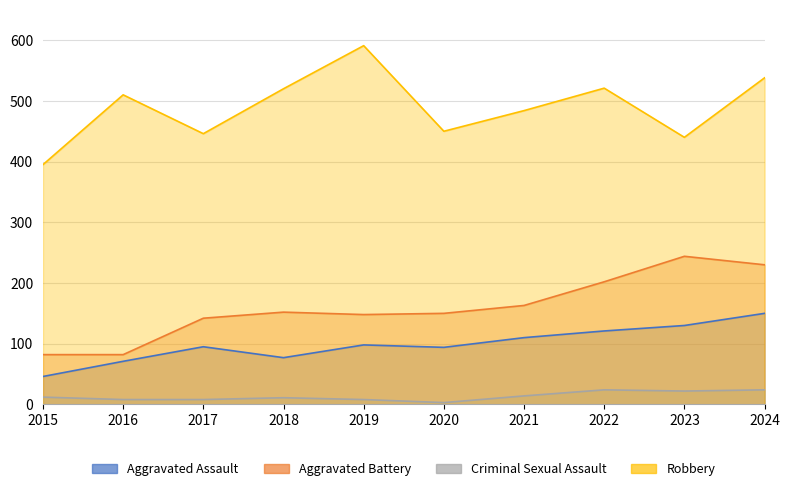

At which category is the sum across all series the highest?

2024